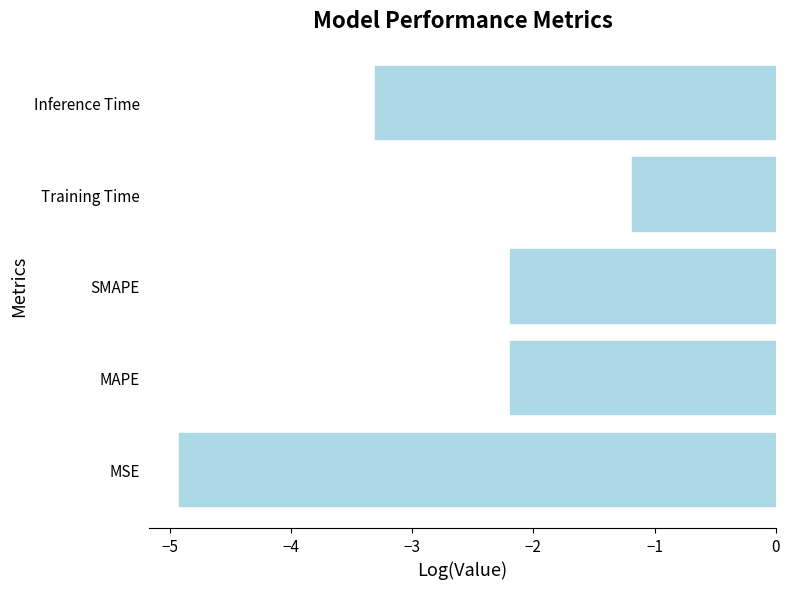

What is the approximate value at Training Time?

-1.2